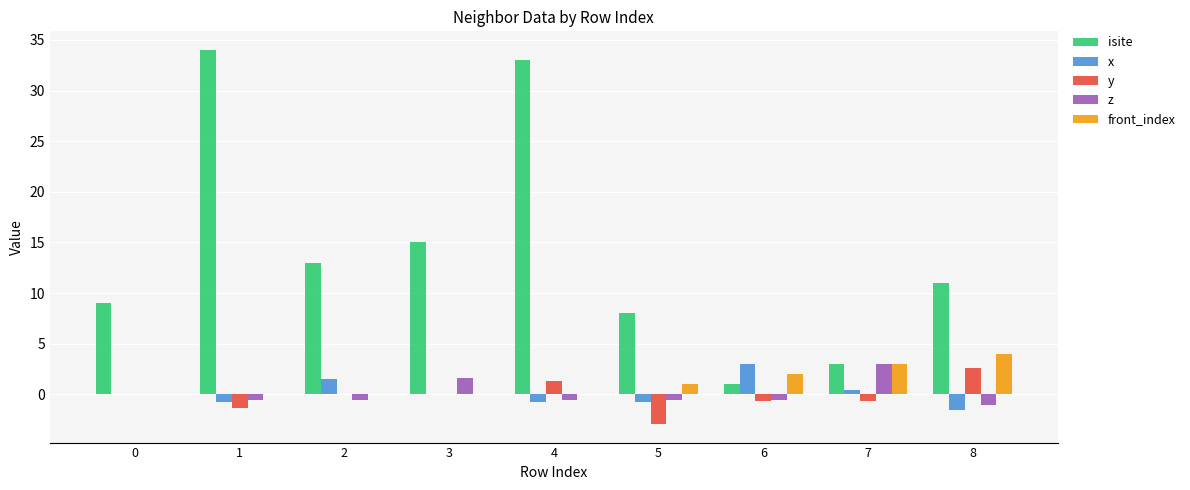

How many series are shown in this chart?

5